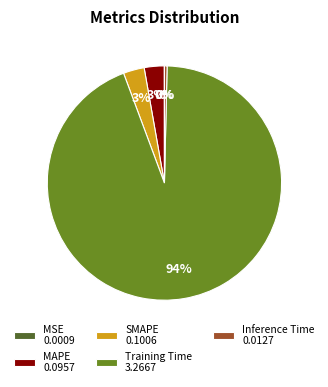

To the nearest percent, what portion does SMAPE represent?

3%